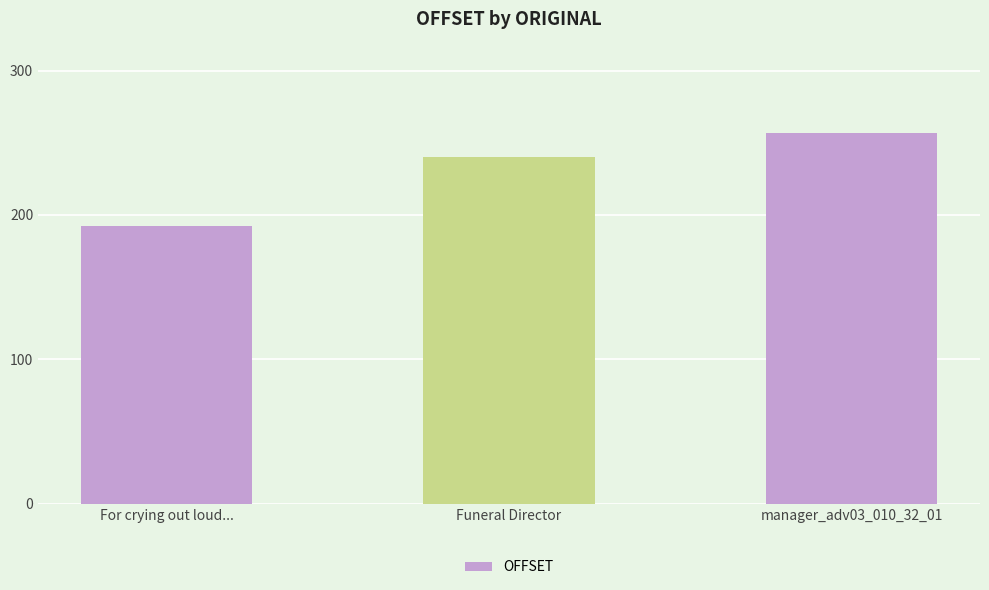

At which category does the chart reach its minimum across all series?

For crying out loud...